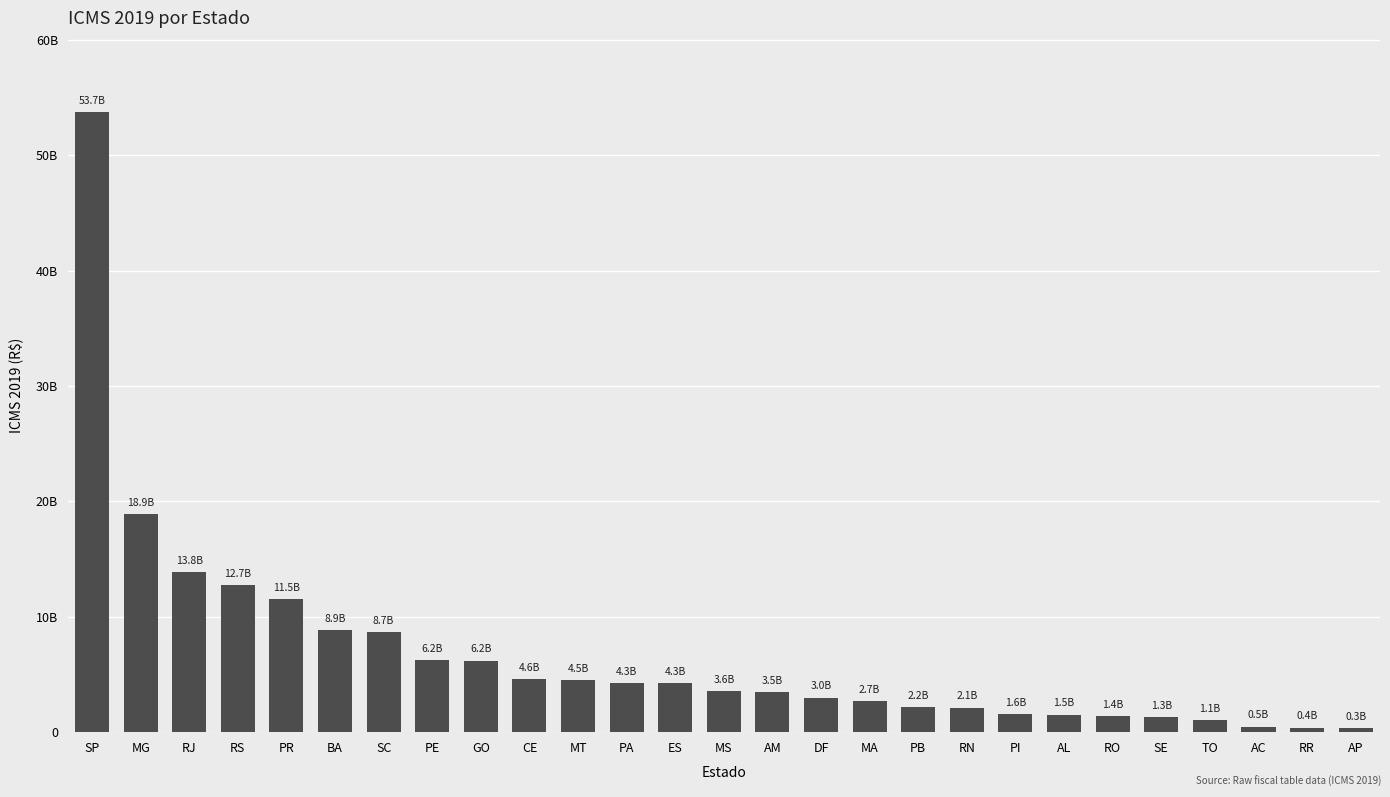

Are the bars horizontal?

No